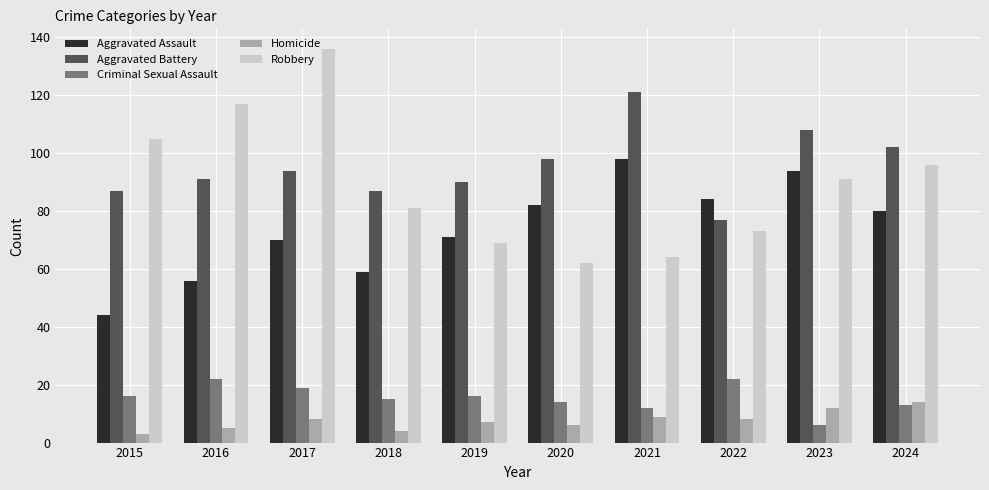

What is the minimum value for Aggravated Battery?

77